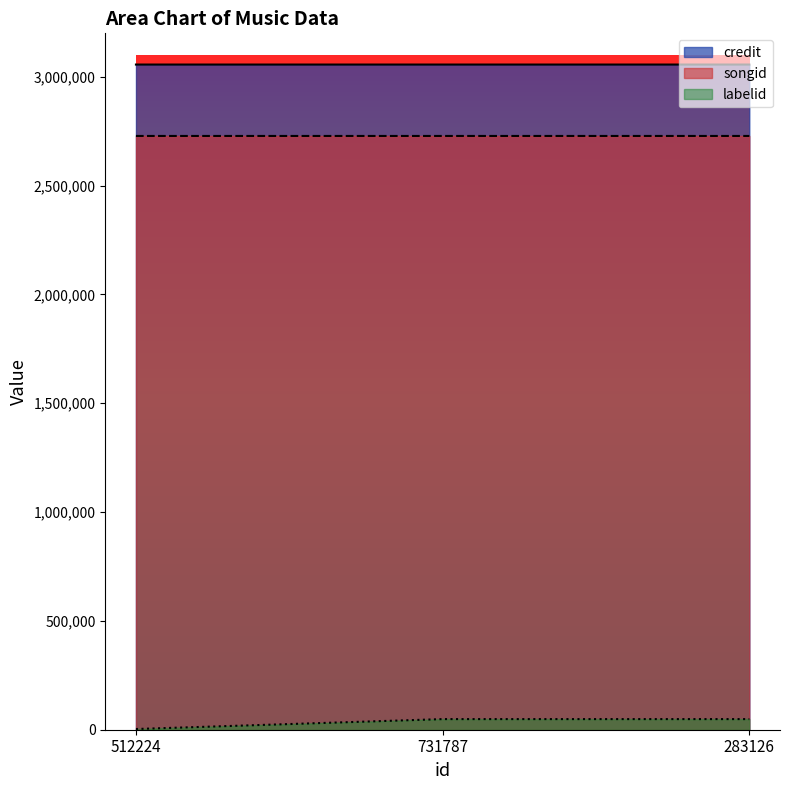

Which series has the widest spread of values?

labelid